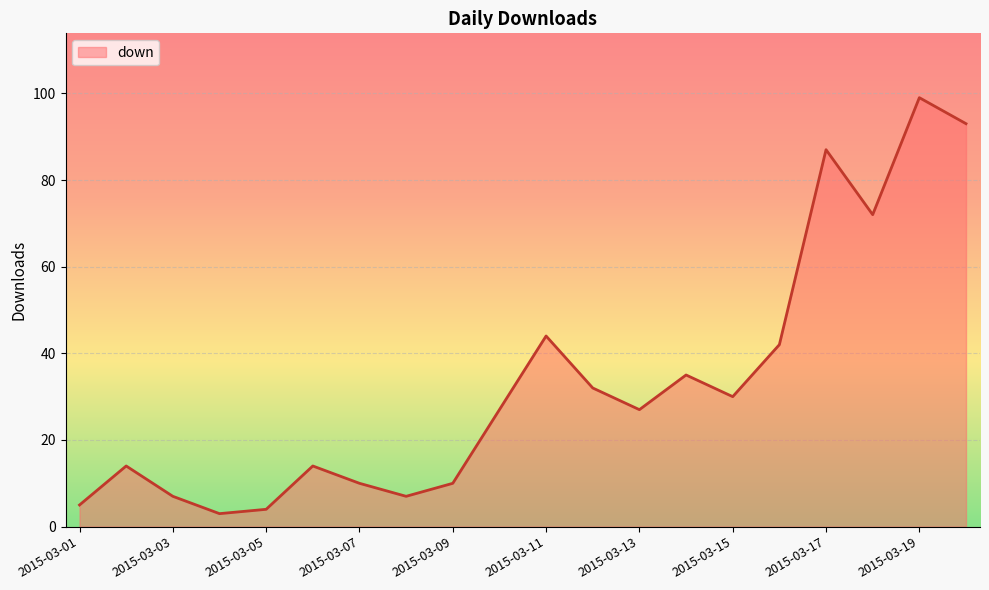

What is the minimum value shown in the chart?

3